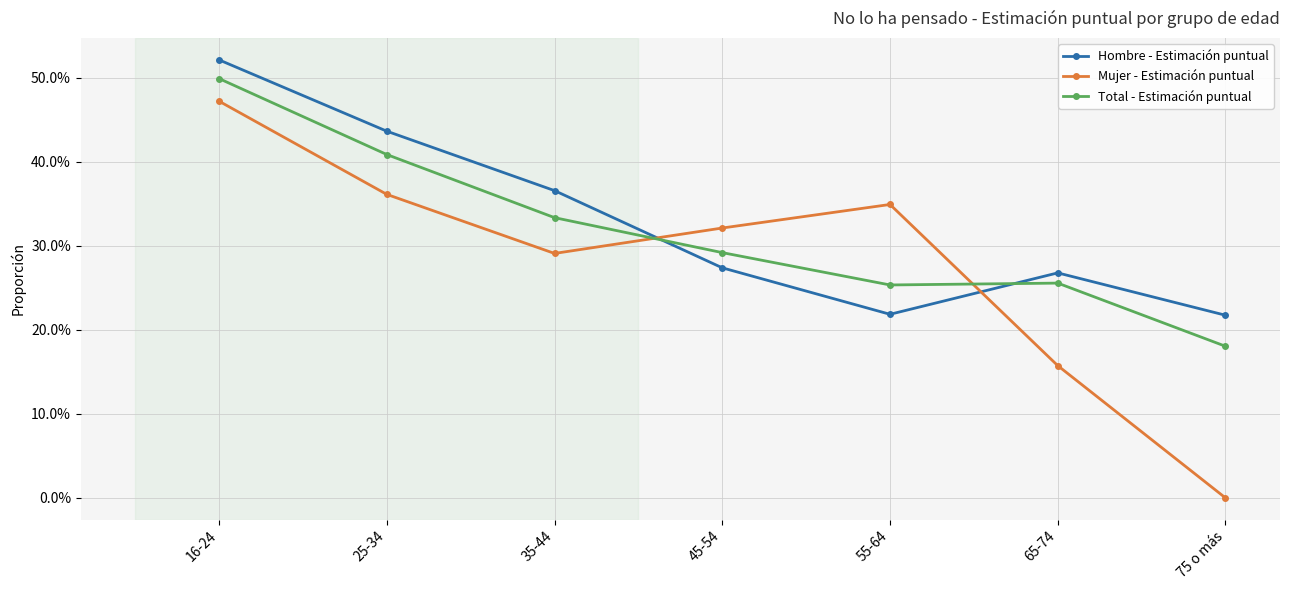

In Hombre - Estimación puntual, how many points are higher than both neighbors (excluding endpoints)?

1